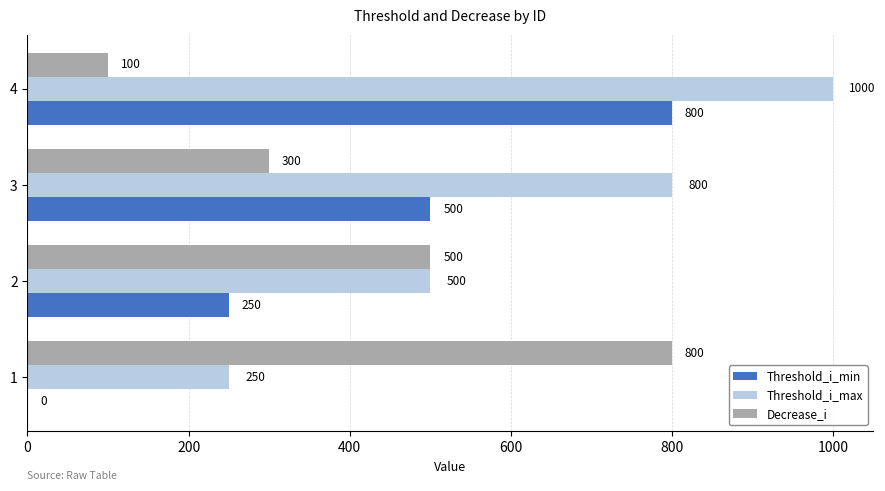

What are all the series names shown in the legend?

Threshold_i_min, Threshold_i_max, Decrease_i